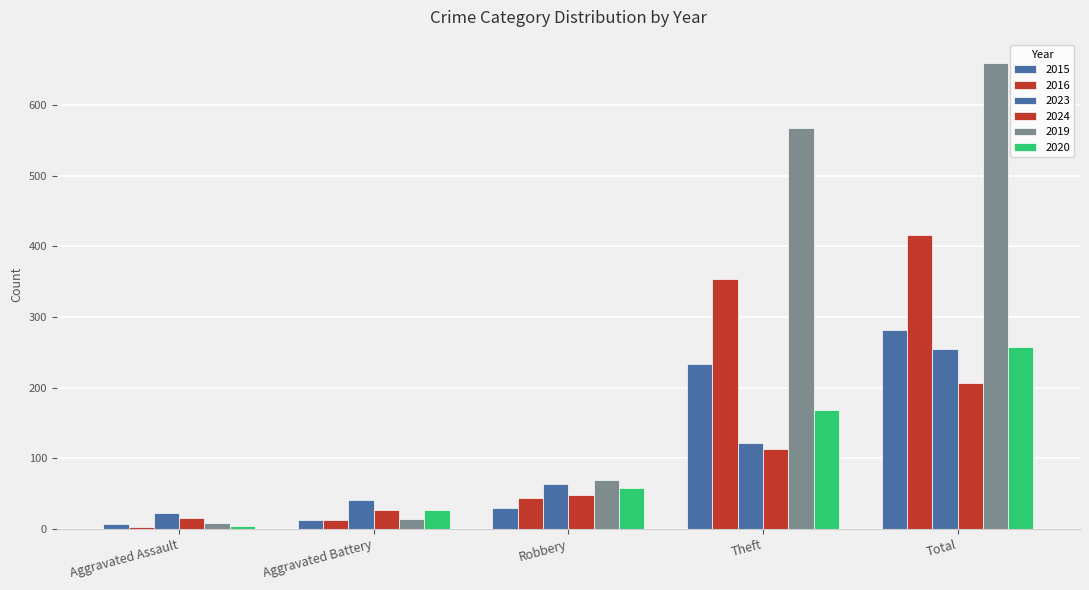

How many data points in 2023 are less than 64?

2